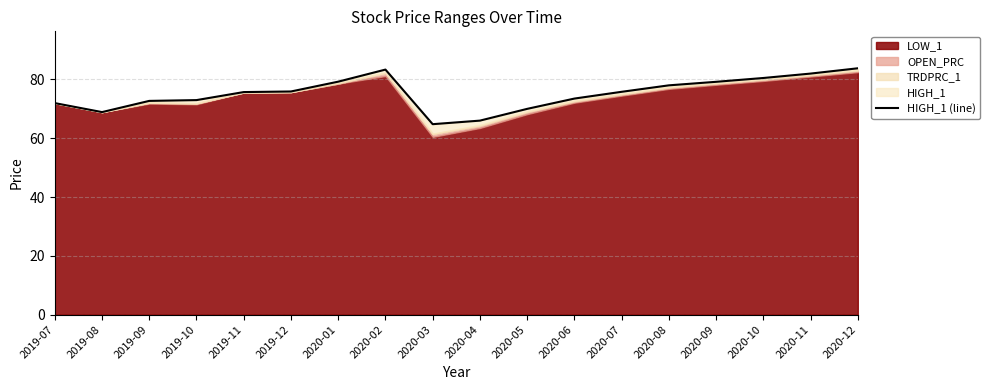

List the labels in order of value, smallest first.

2020-03, 2020-04, 2019-08, 2020-05, 2019-07, 2019-09, 2019-10, 2020-06, 2019-11, 2020-07, 2019-12, 2020-08, 2020-09, 2020-01, 2020-10, 2020-11, 2020-02, 2020-12